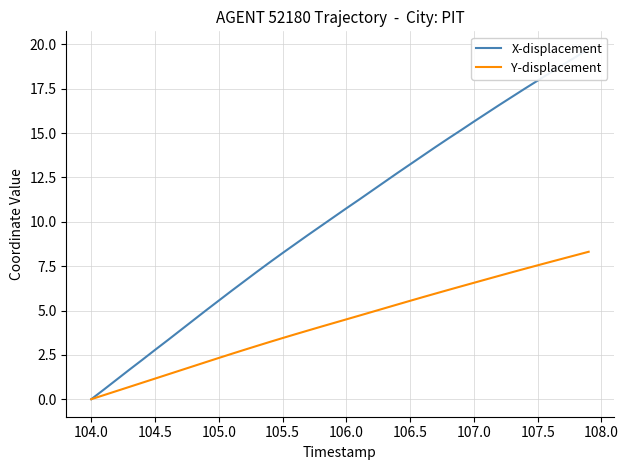

The value of Y-displacement at 104.5 is 1.2. True or false?

True